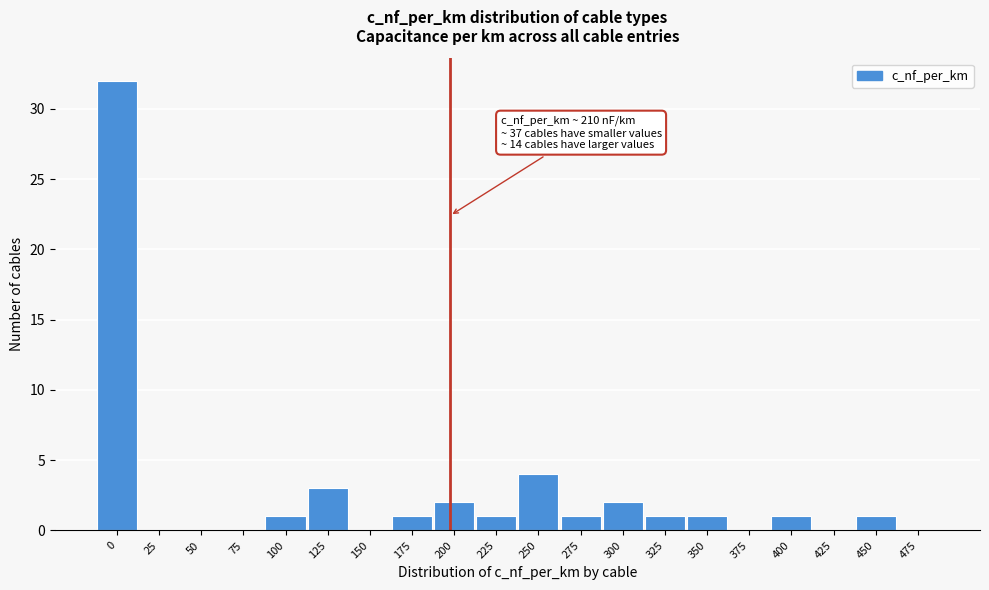

Reading left to right, extract all data points from this chart.

0=32	25=0	50=0	75=0	100=1	125=3	150=0	175=1	200=2	225=1	250=4	275=1	300=2	325=1	350=1	375=0	400=1	425=0	450=1	475=0